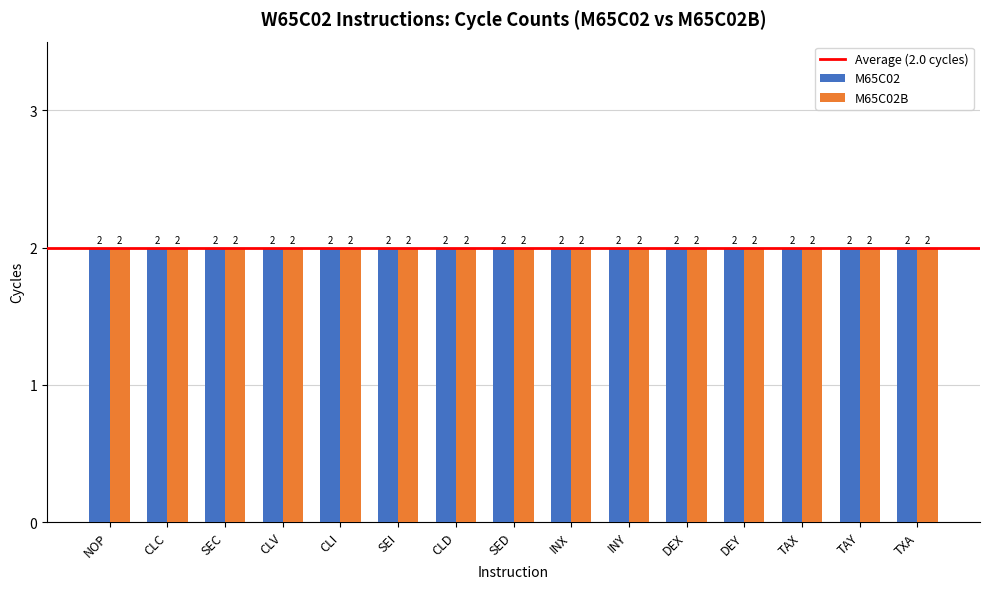

At TAY, list the series in order from smallest to largest.

M65C02, M65C02B